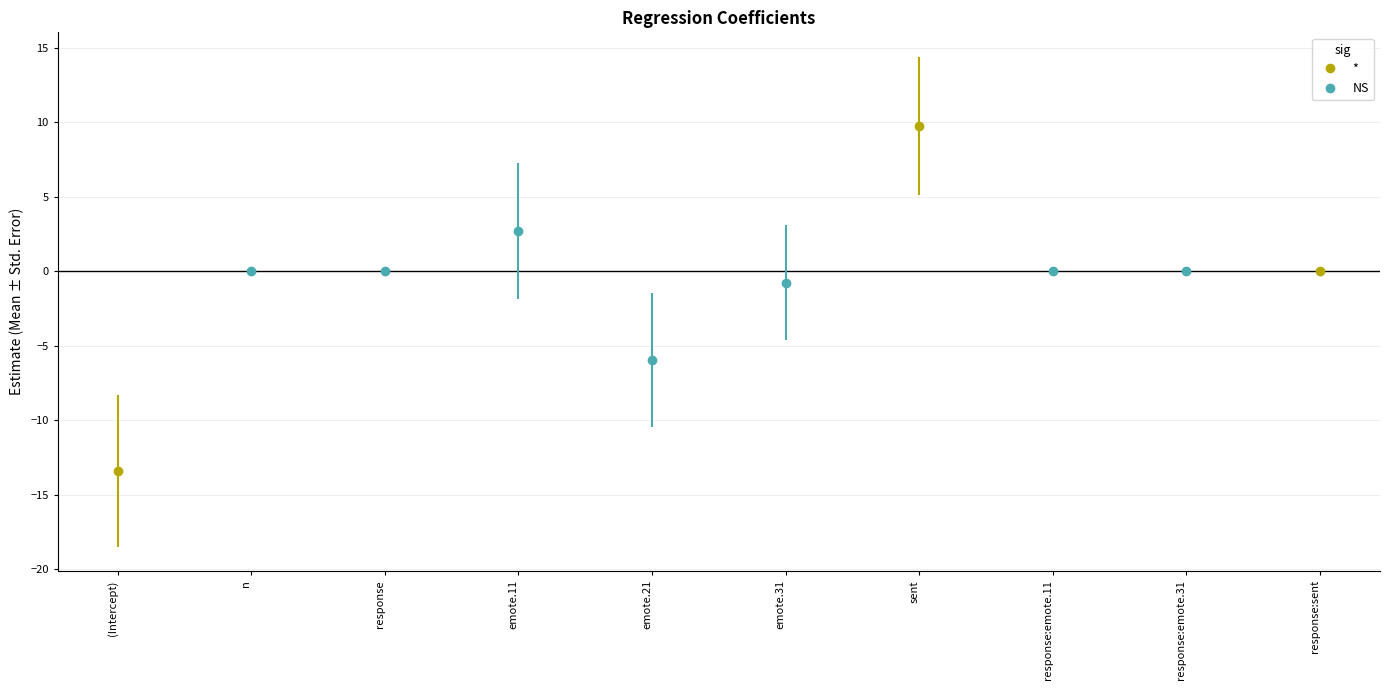

How many values in the Std. Error series exceed 3?

5